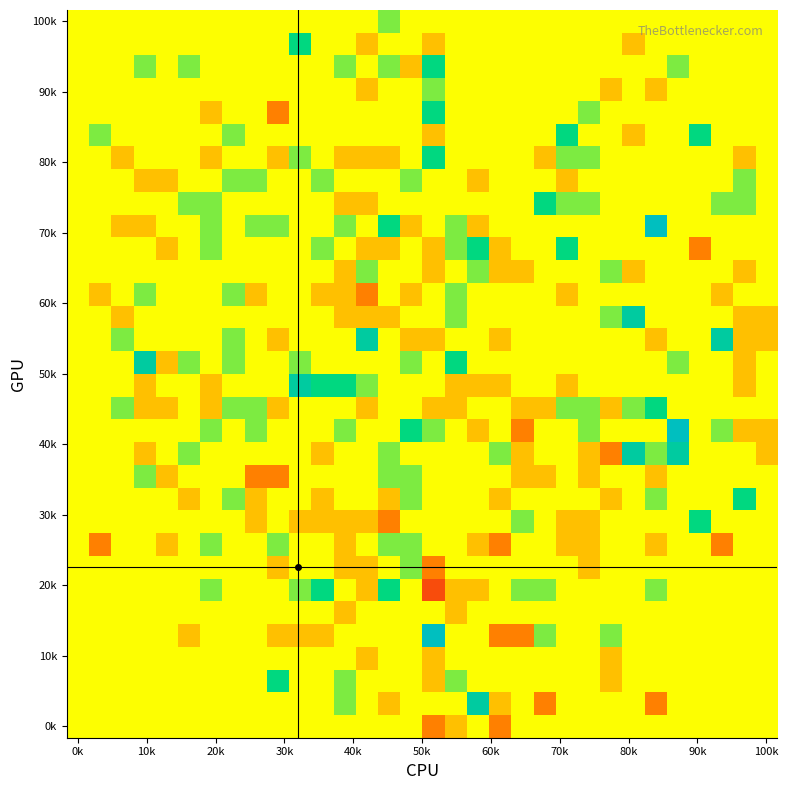

How many data points does each series have?

32